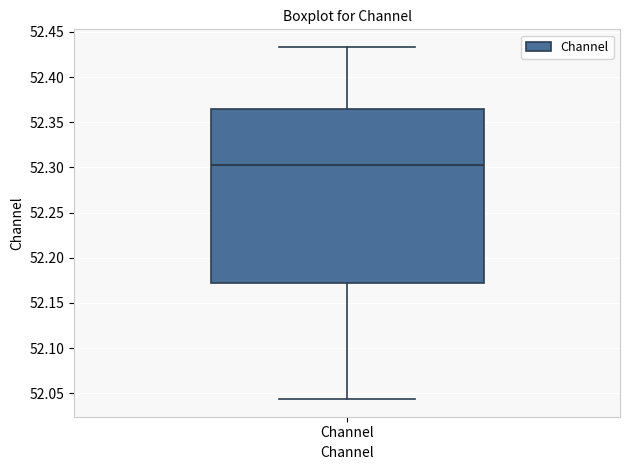

Read this box plot against the y-axis: the position of the median line, the range covered by the box, and the ends of both whiskers. The values are not printed on the chart, so give them approximately, as read against the axis.

median 52.305, box 52.170 to 52.365, whiskers 52.045 to 52.435